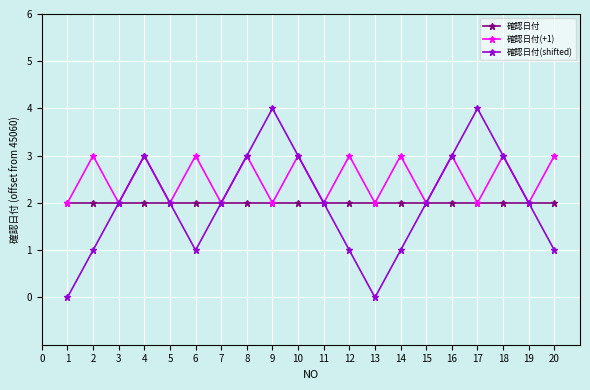

What is the difference between the second highest and minimum values in the 確認日付(shifted) series?

4